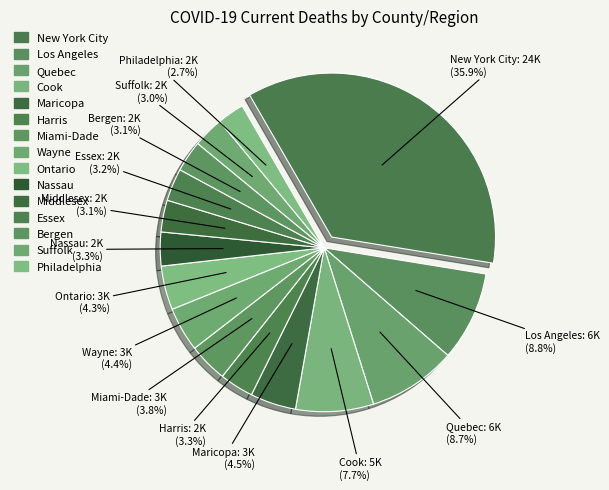

What percentage is the New York City slice, to the nearest percent?

36%